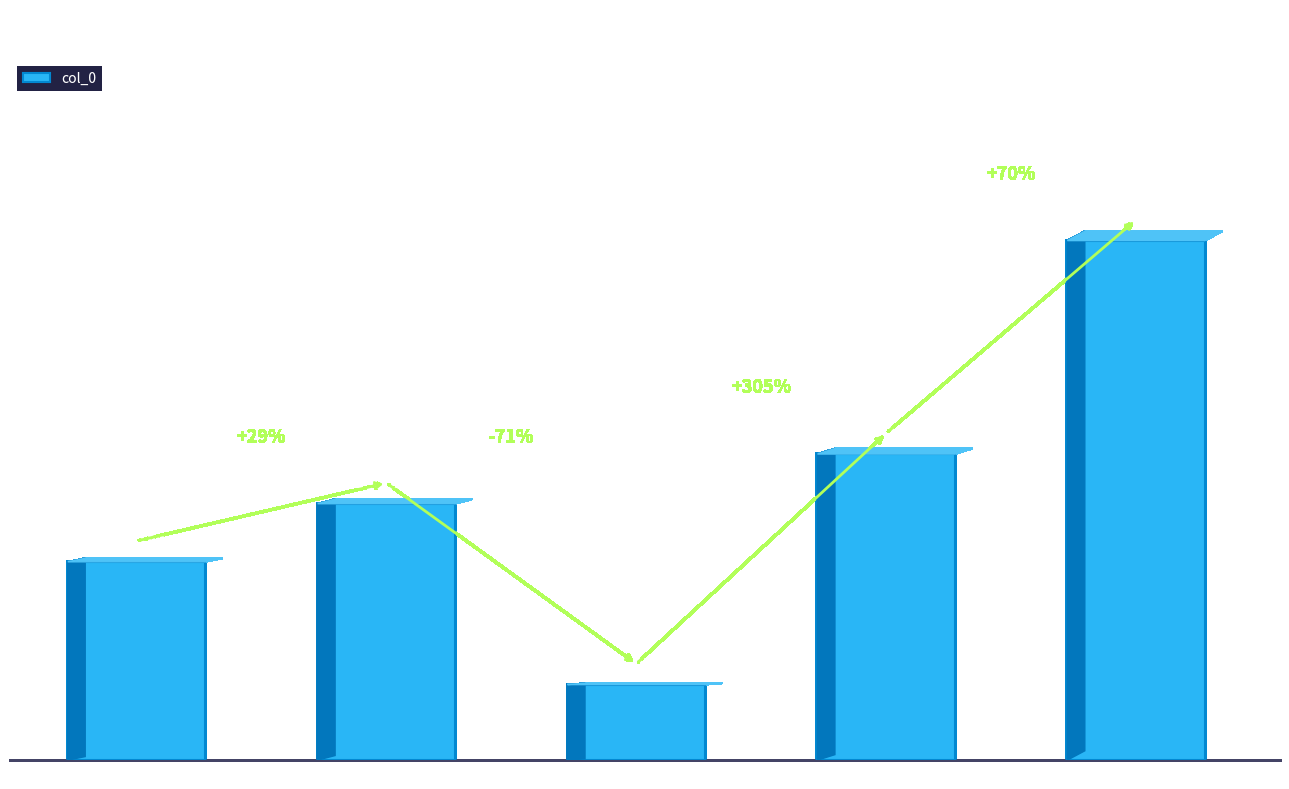

What position from the left is 过净慧院·晓披鹔鹴裘?

2